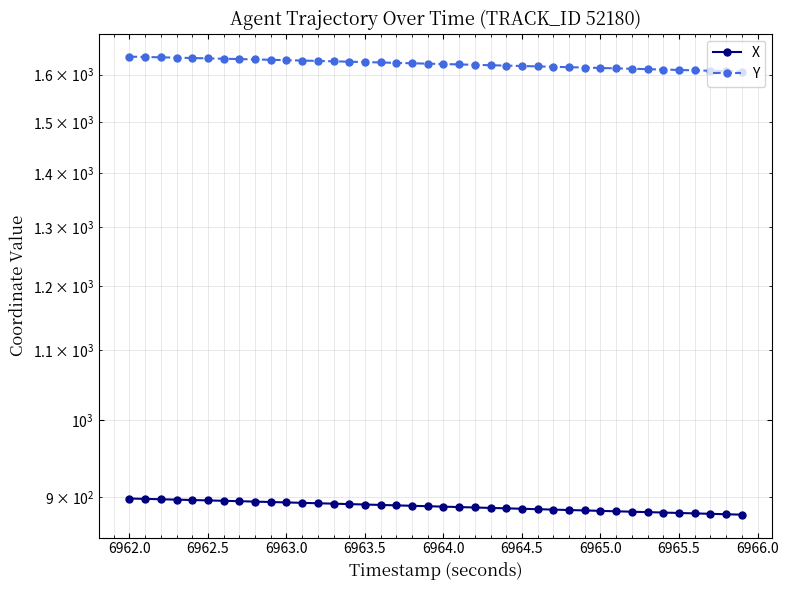

The X series shows 891.4 at 6963.5. True or false?

True